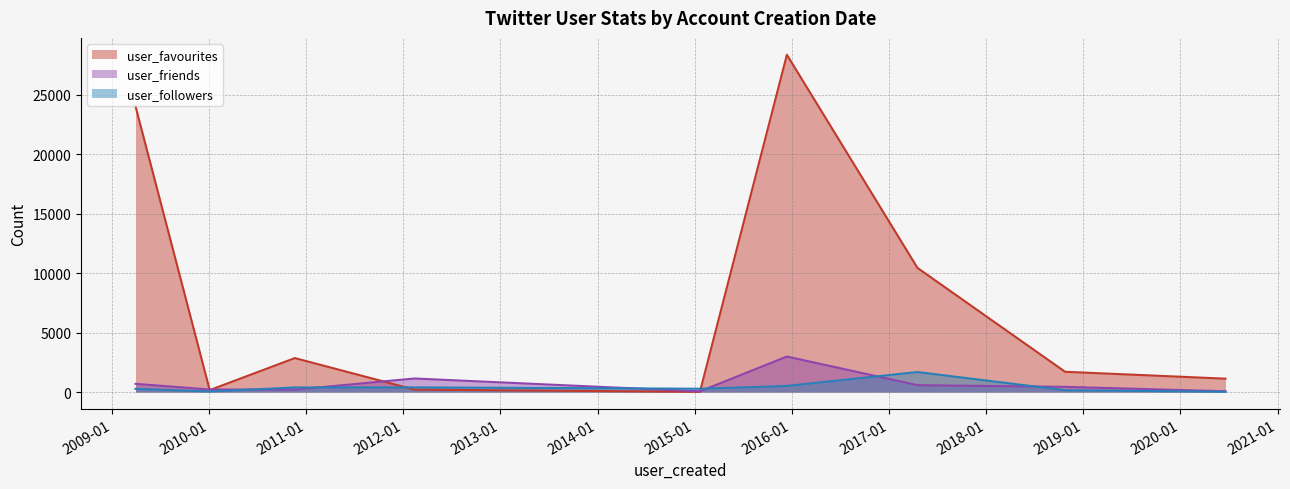

What is the difference between the maximum and minimum values in the user_followers series?

1662